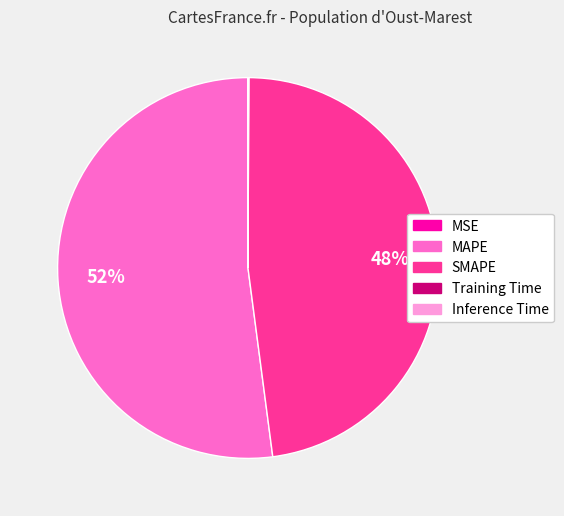

The MAPE slice represents 52% of the pie. True or false?

True